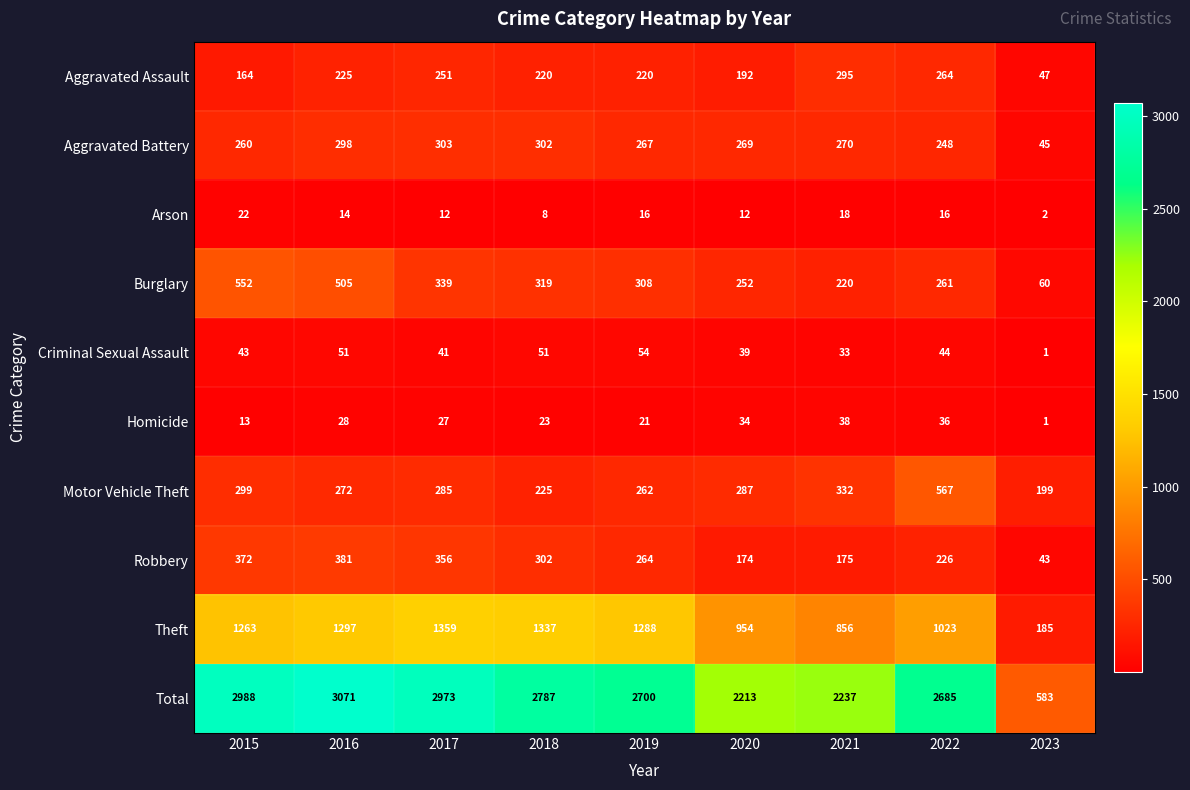

Where does the Motor Vehicle Theft series first go above 285?

2015